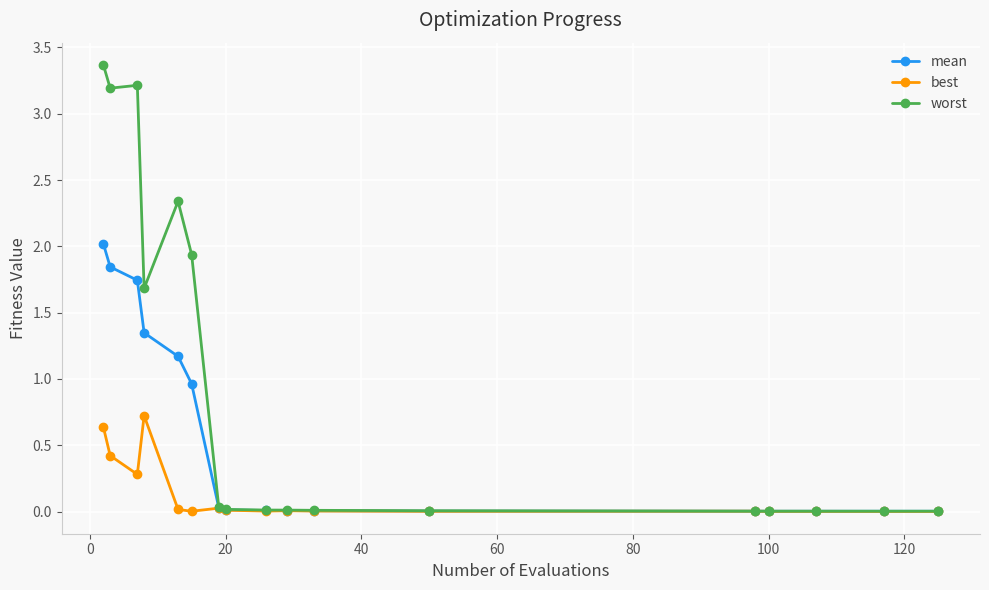

List the series in order of their peak value, lowest first.

best, mean, worst